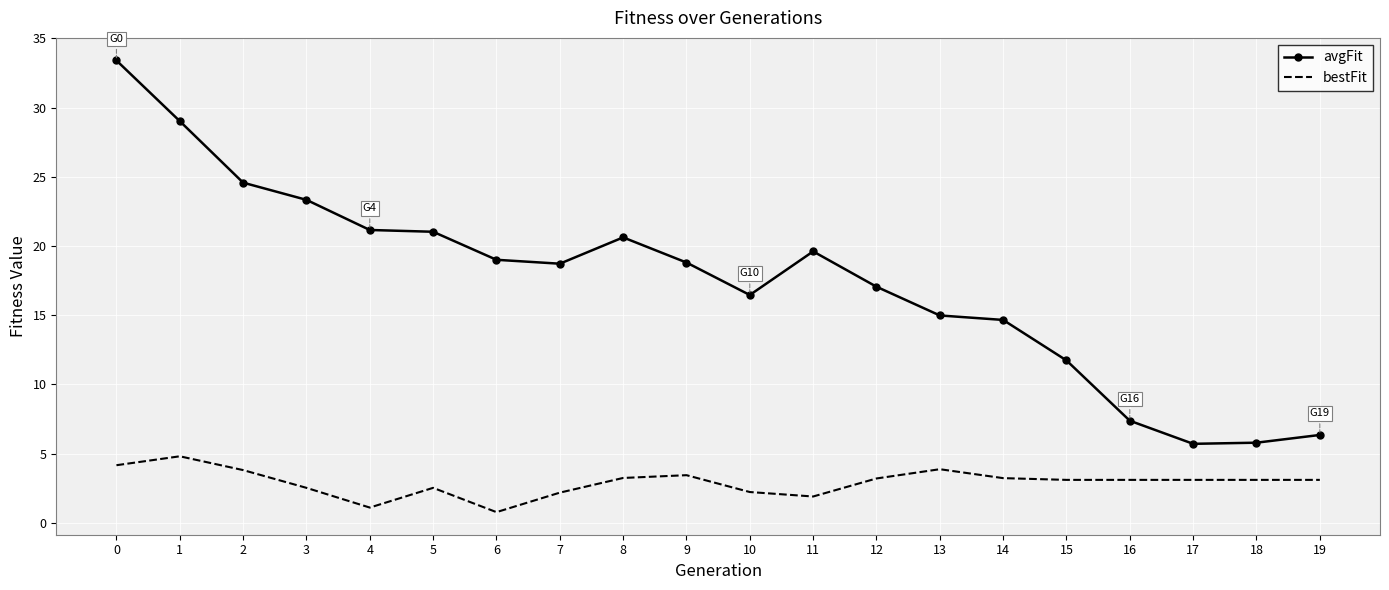

What is the spread (max minus min) of values at 1?

24.2